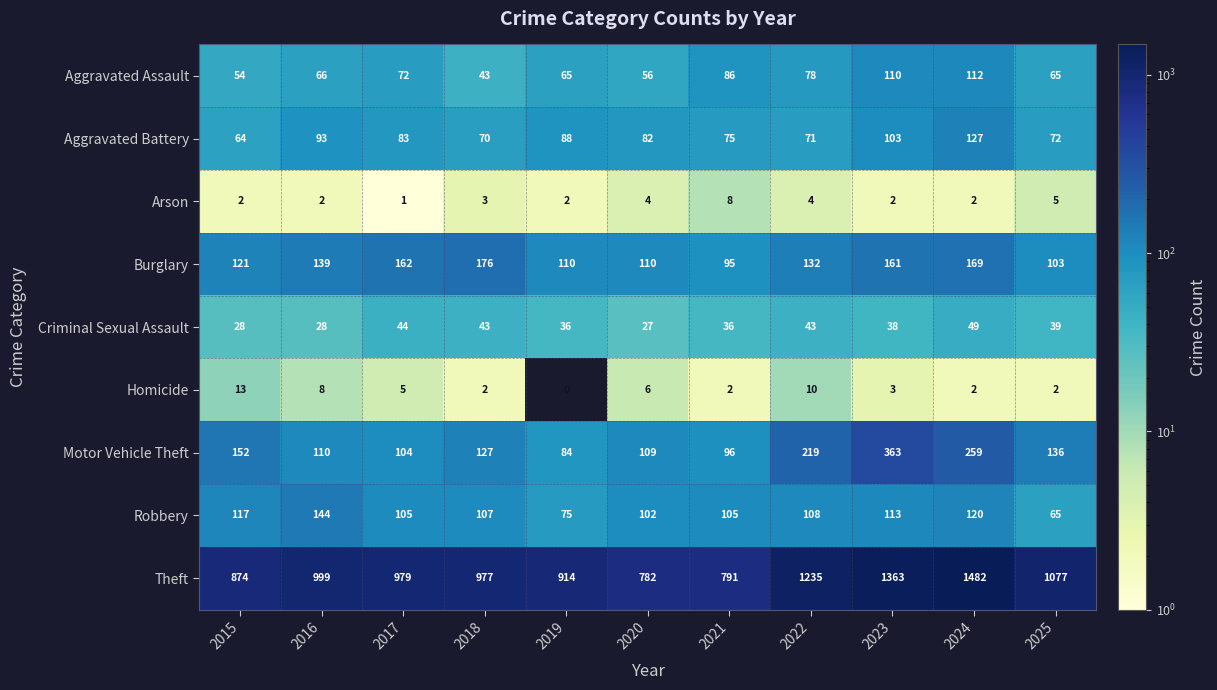

Count the number of categories in the chart.

11